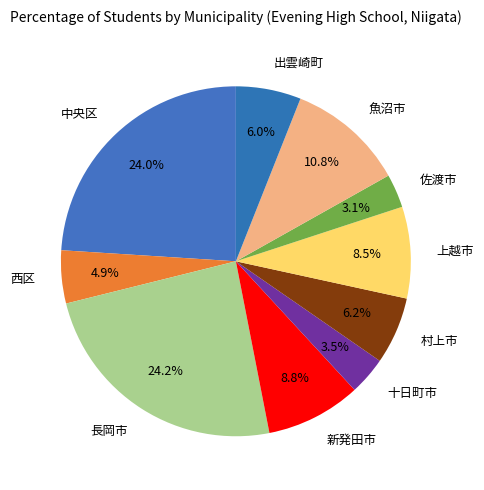

Does 魚沼市 represent more than half of the total?

No